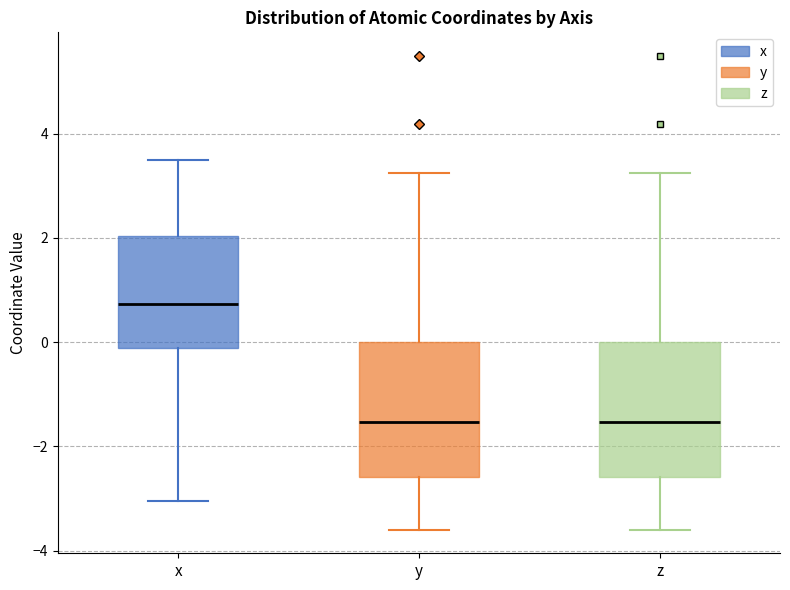

Reading left to right, transcribe this box plot: for each box, give where its median line is, the range the box spans, and where its two whiskers end, as read against the y-axis. The values are not printed on the chart, so give them approximately, as read against the axis.

x: median 0.8, box -0.2 to 2.0, whiskers -3.0 to 3.4
y: median -1.6, box -2.6 to 0.0, whiskers -3.6 to 3.2
z: median -1.6, box -2.6 to 0.0, whiskers -3.6 to 3.2